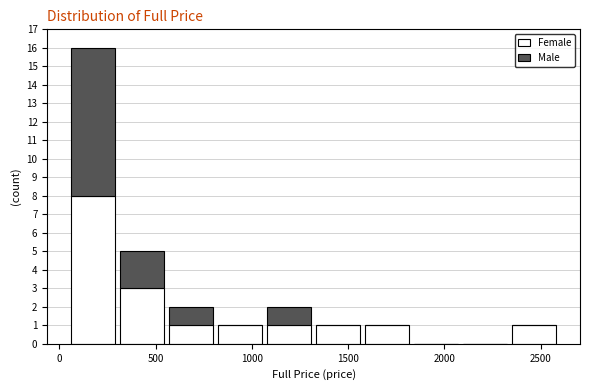

Which range on the x-axis has the tallest stacked bar (by total height)?

50 to 300